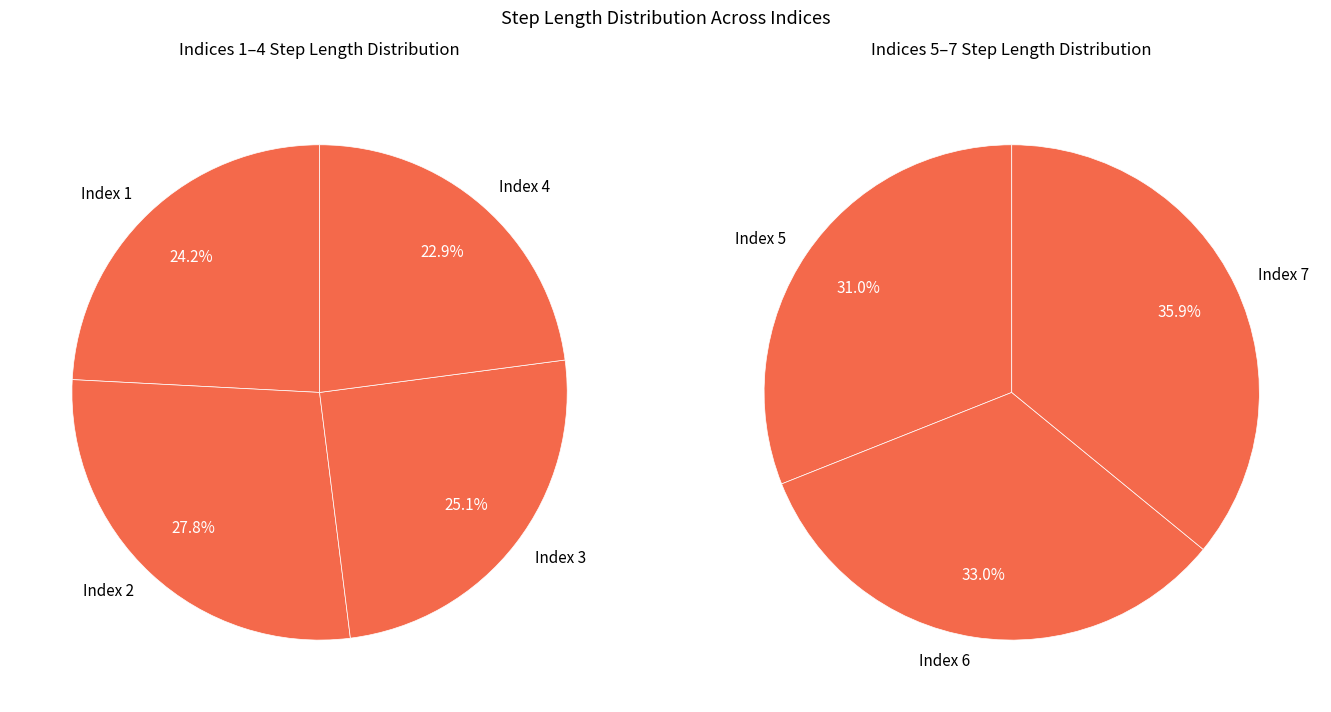

Between 5 and 1, which is larger?

5